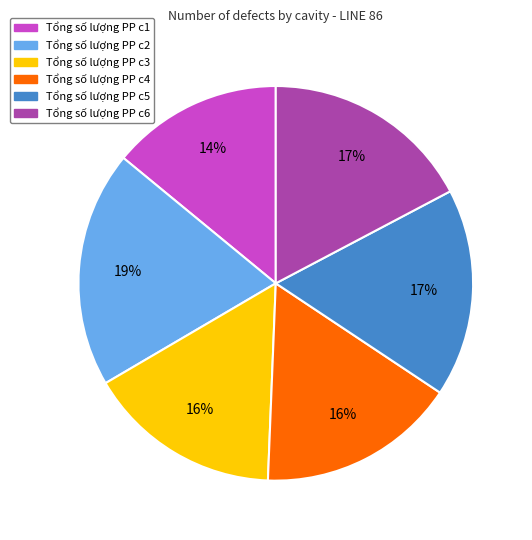

Is the sum of Tổng số lượng PP c6 and Tổng số lượng PP c4 greater than half?

No